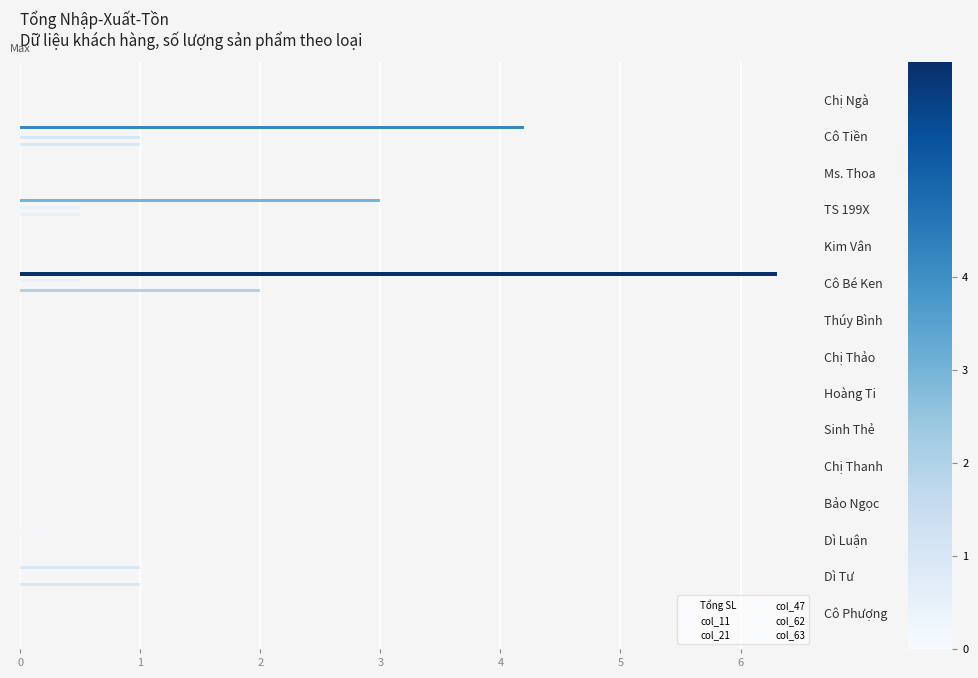

What is the maximum value for col_21?

0.5